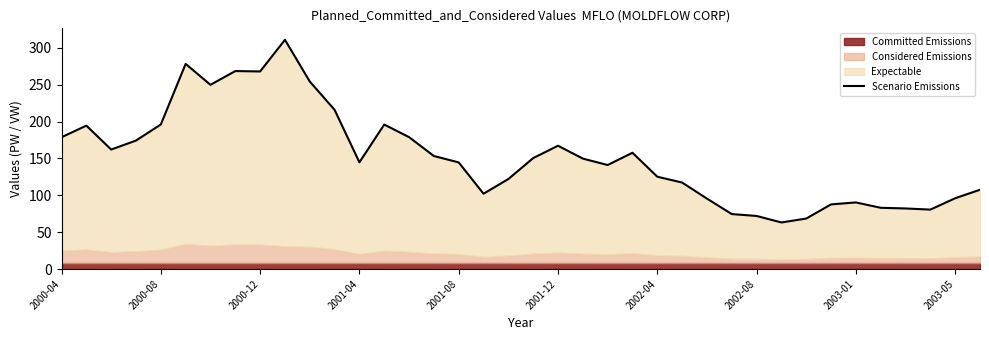

What value does the data have at 2002-08?

72.0